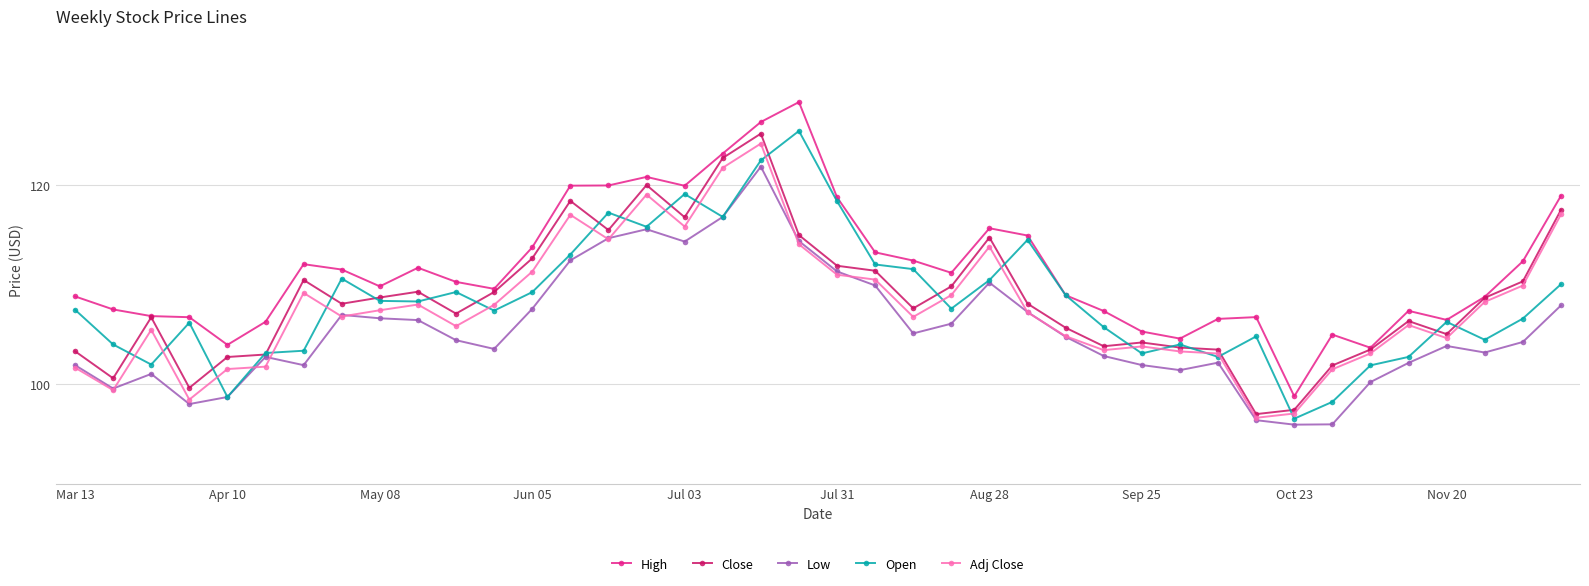

At how many categories does at least one series exceed 114?

11